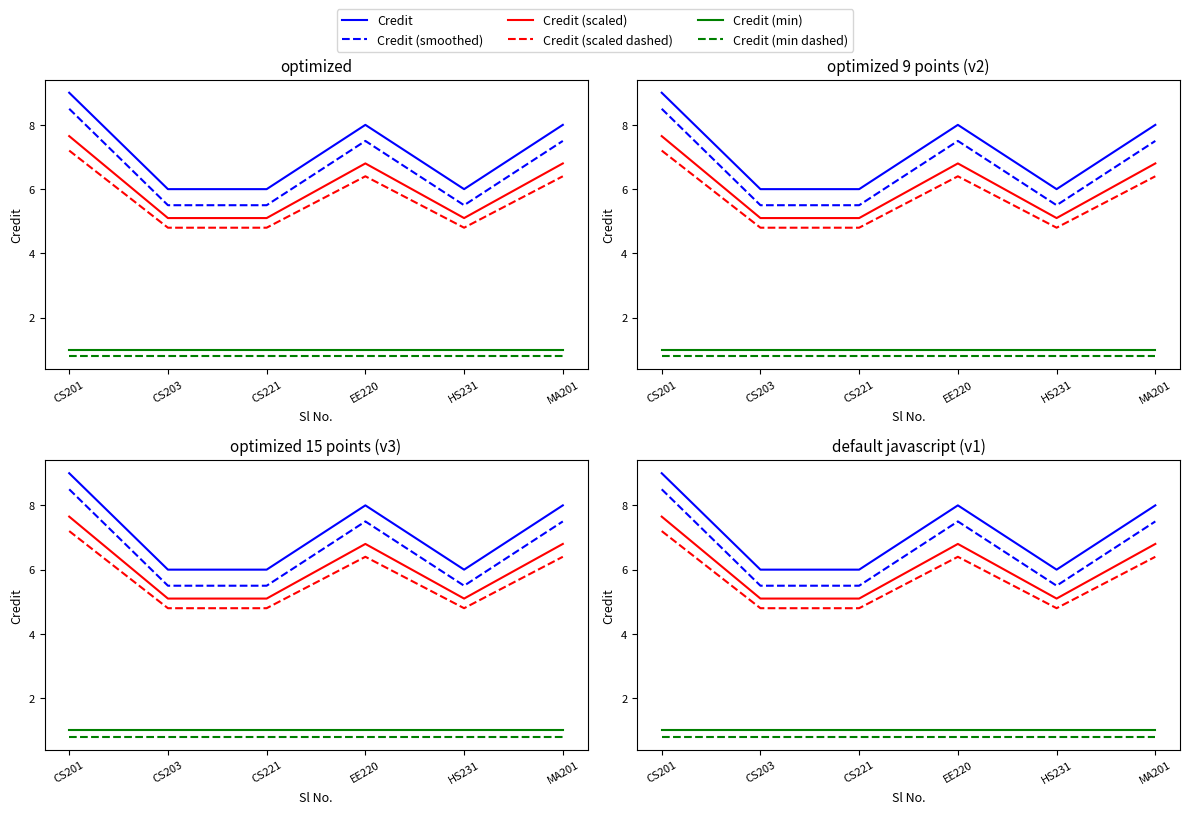

At how many categories does at least one series exceed 6?

3